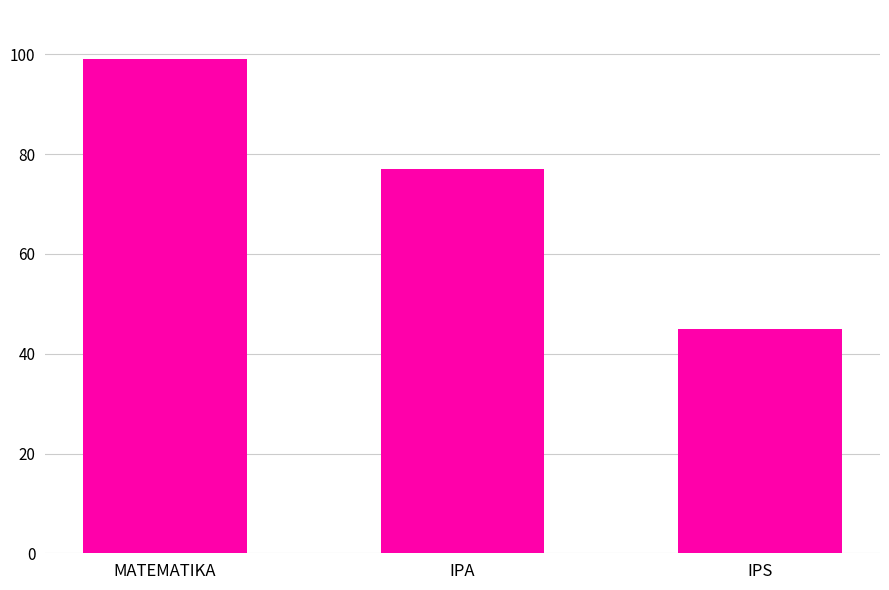

The chart shows a value of 77 at IPA. True or false?

True